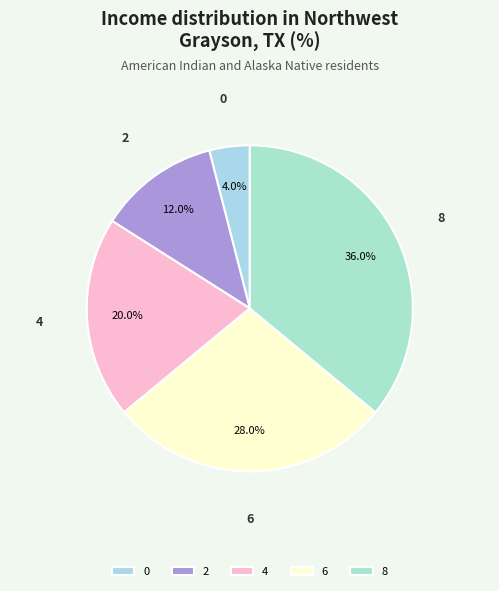

Does any single category account for the majority?

No